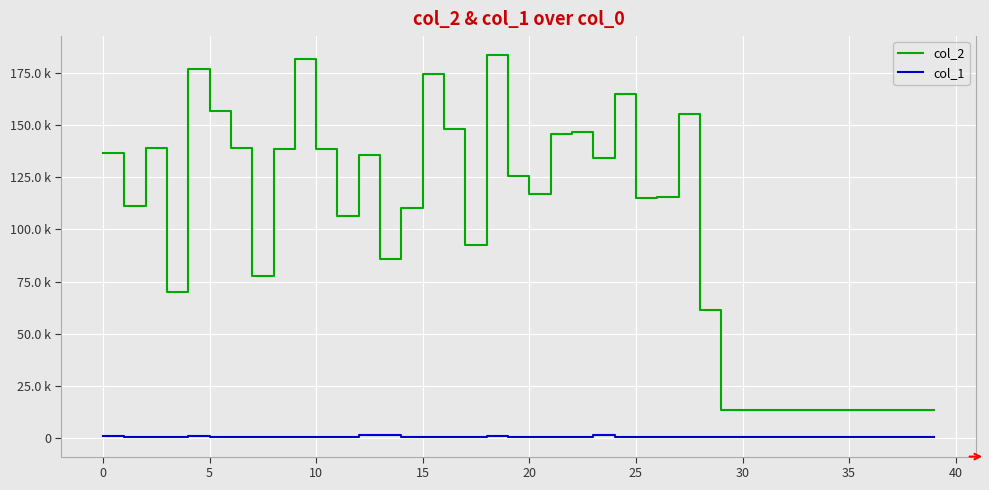

Rank the series by their maximum value, from highest to lowest.

col_2, col_1